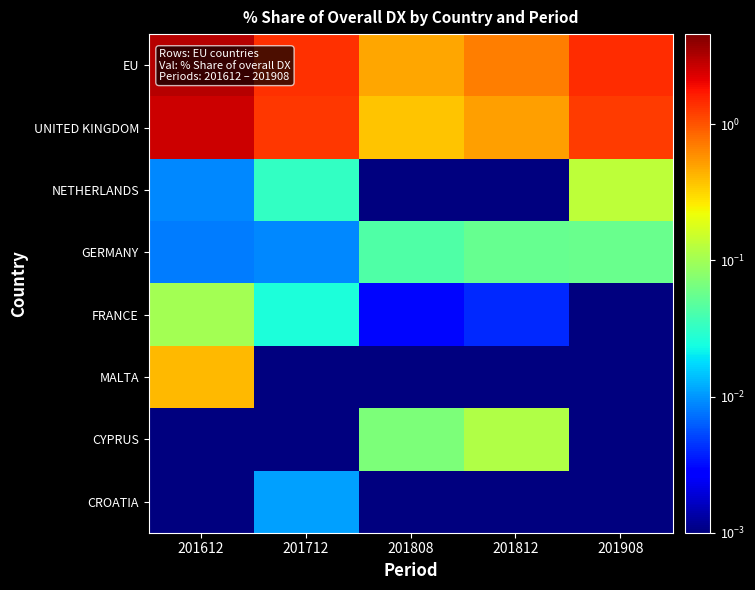

Which series has the largest total across all categories?

EU